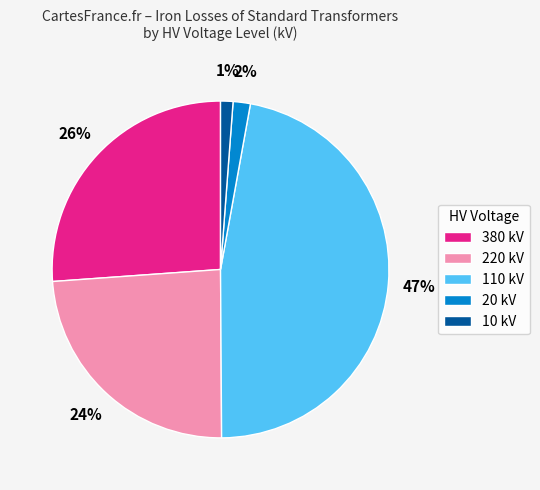

Which has a higher value, 110 kV or 380 kV?

110 kV